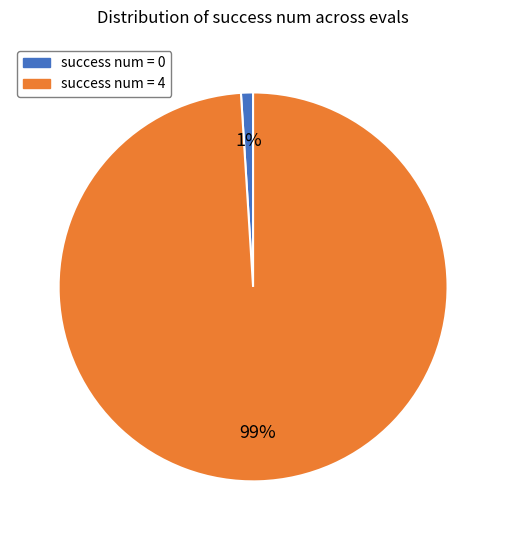

Count the number of slices in the pie.

2